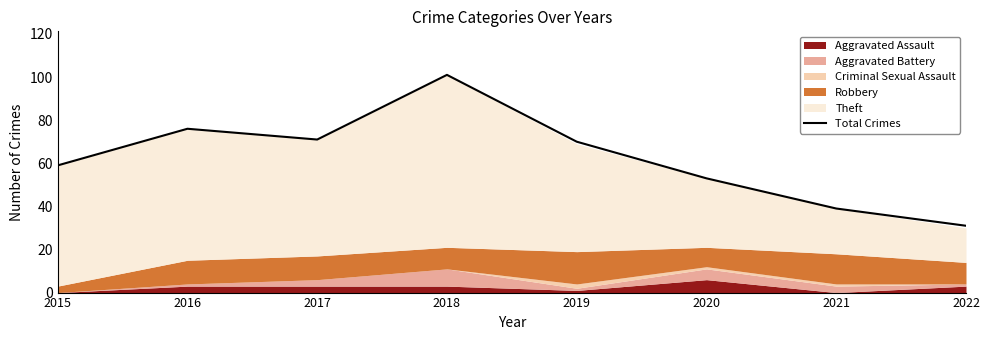

List the labels in order of value, largest first.

2018, 2016, 2017, 2019, 2015, 2020, 2021, 2022